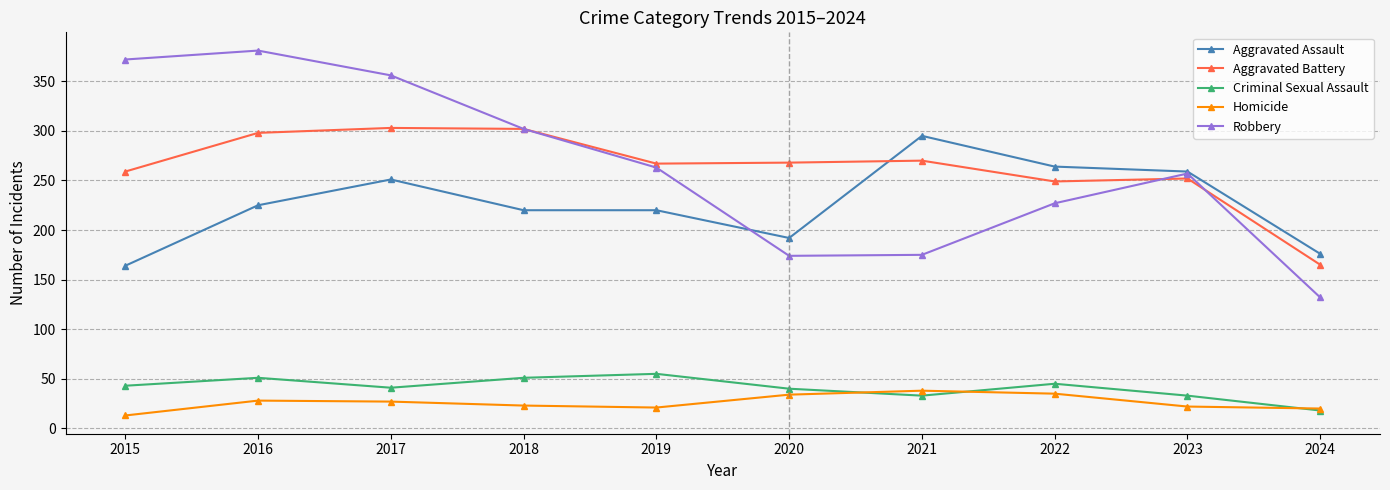

After their last crossing, which series has the higher values: Aggravated Battery or Robbery?

Aggravated Battery